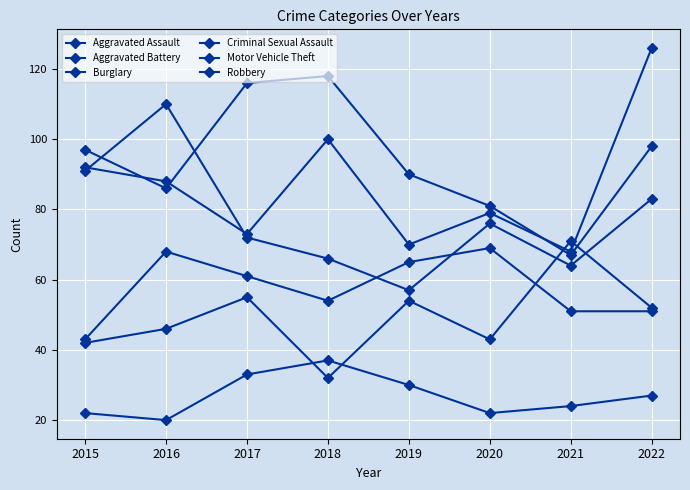

True or false: Motor Vehicle Theft and Aggravated Assault cross at least once.

True